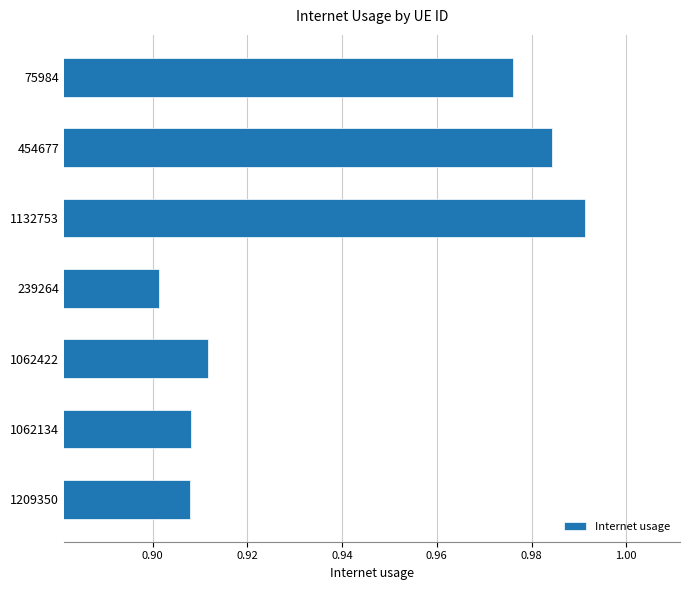

At which label is the value closest to 0?

239264